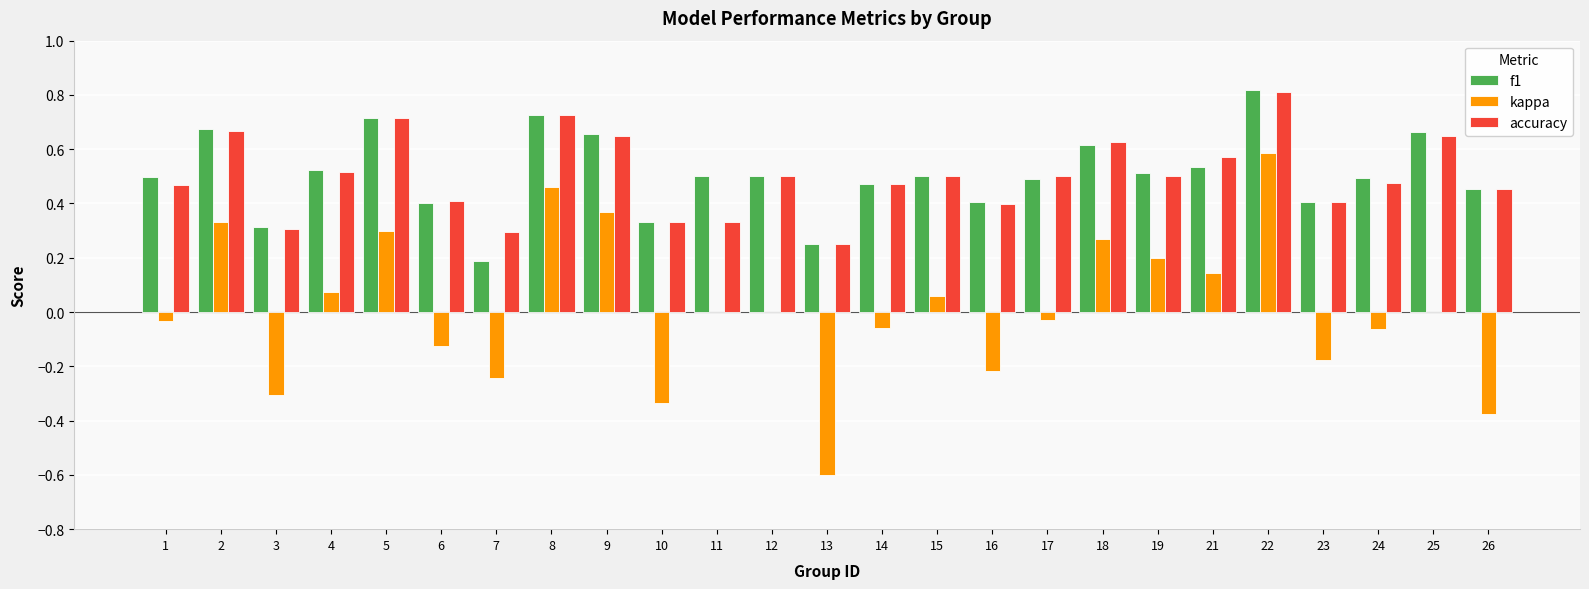

Which category has the highest value in the accuracy series?

22